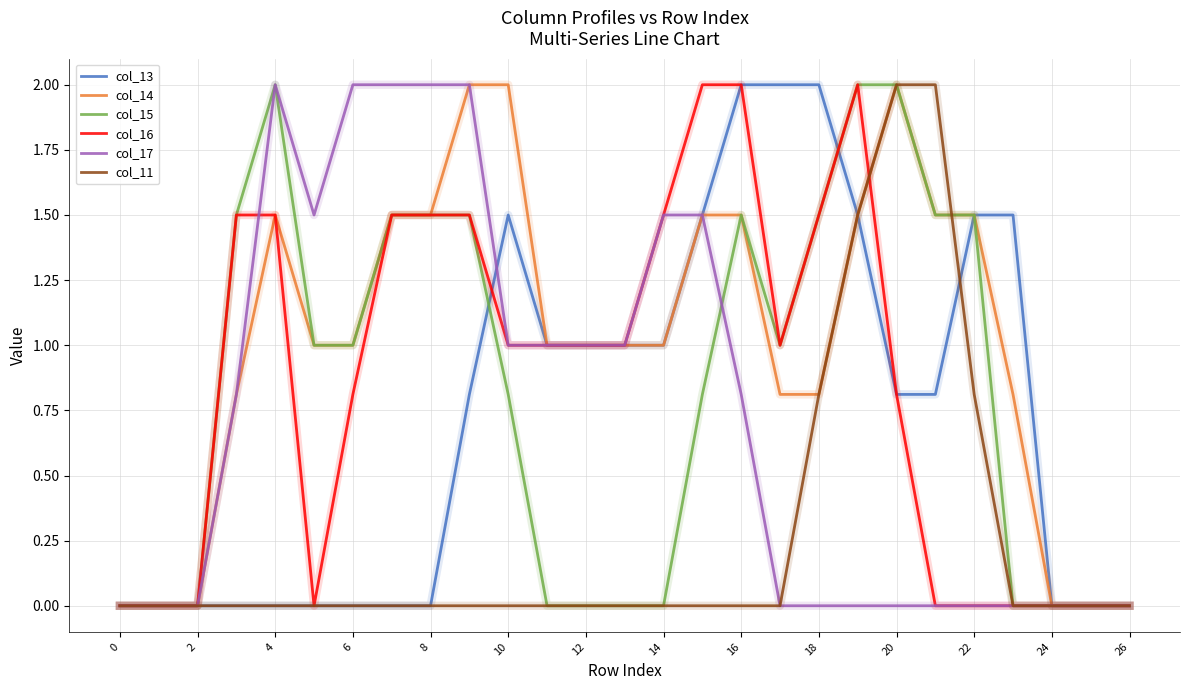

Which series has the largest total across all categories?

col_14